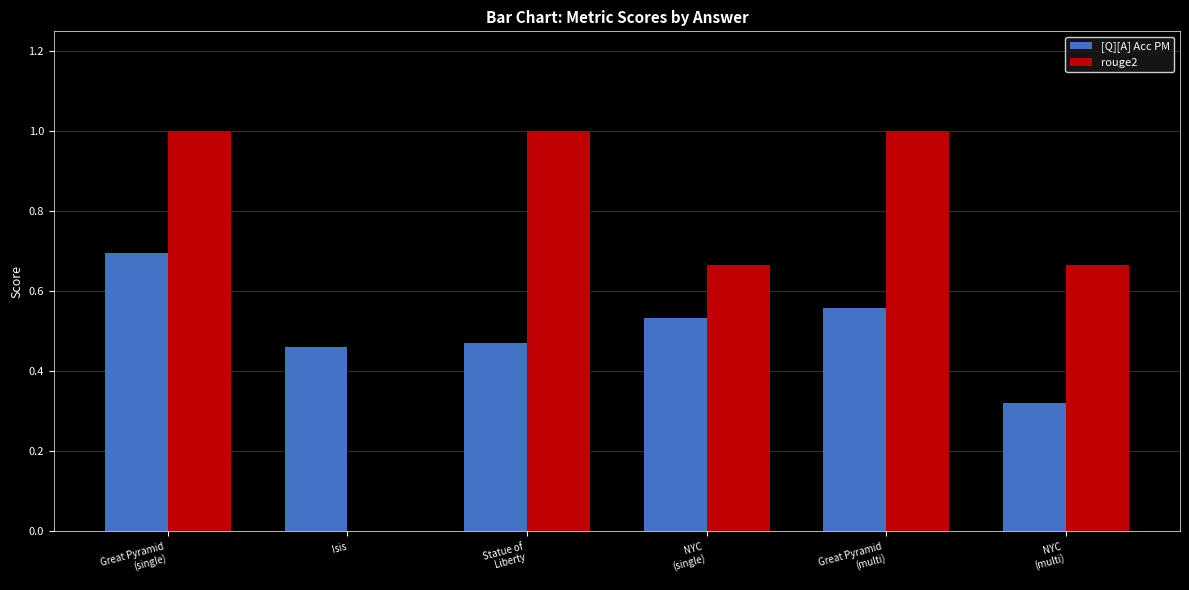

What is the total value across all series at NYC
(single)?

1.2